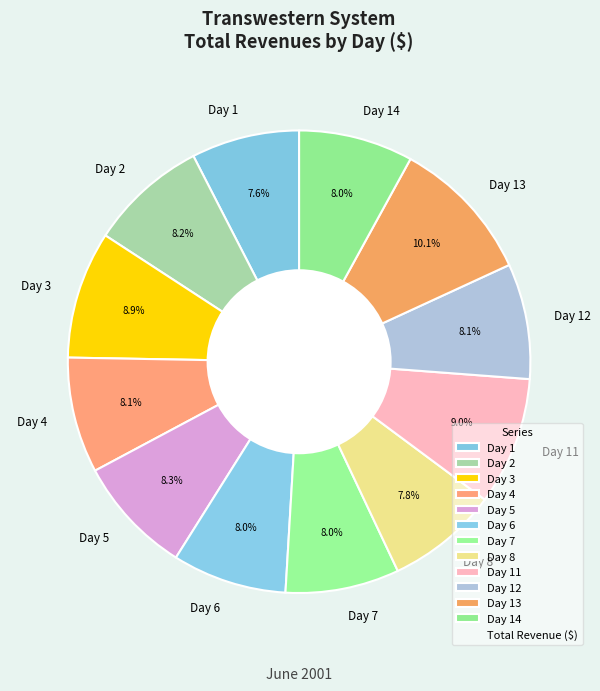

True or false: Day 1 accounts for 8% of the total.

True